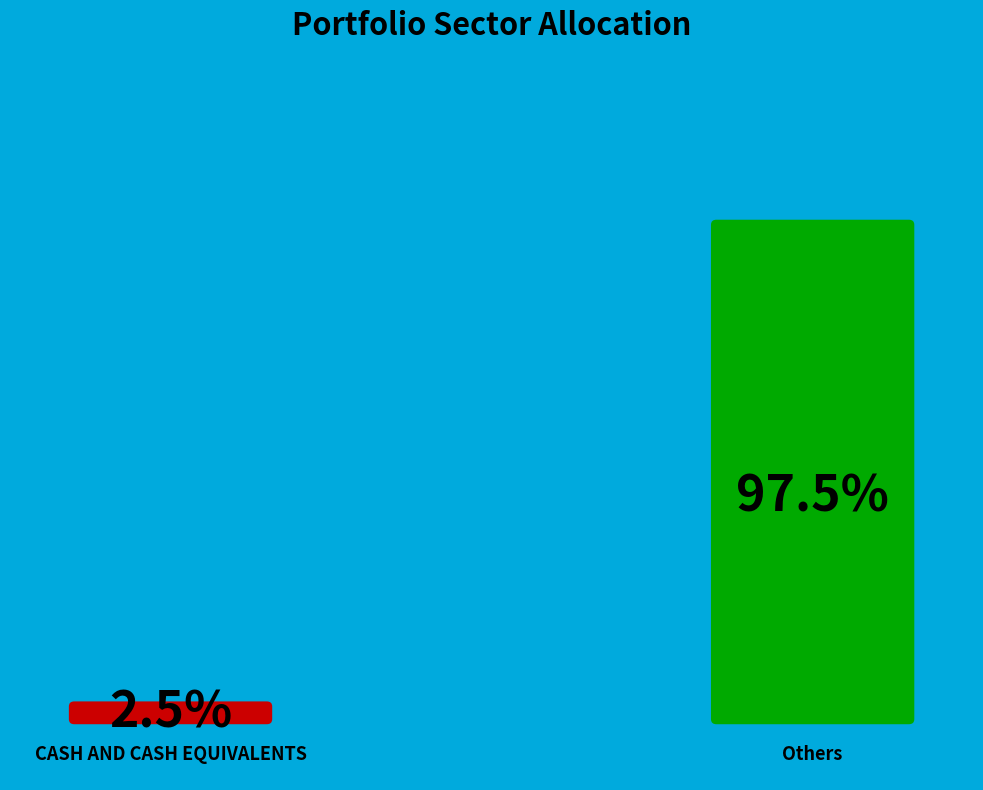

Is there any slice that represents more than half of the pie?

Yes